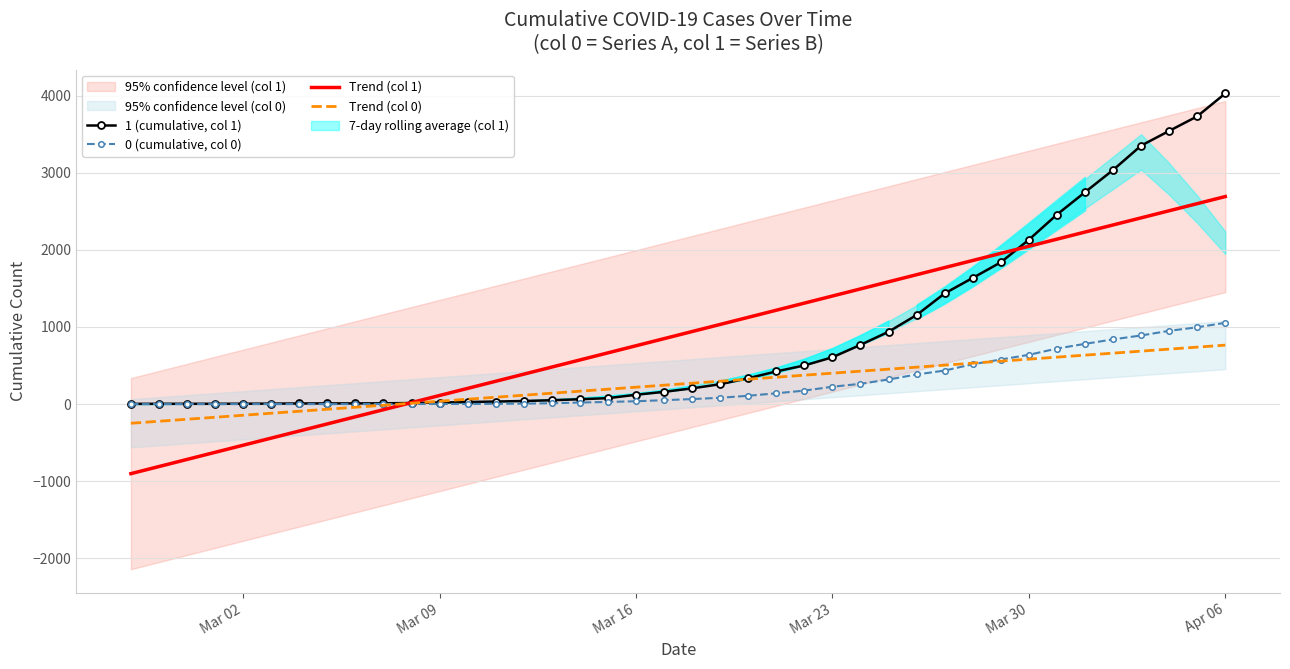

How many lines are shown in the chart?

4